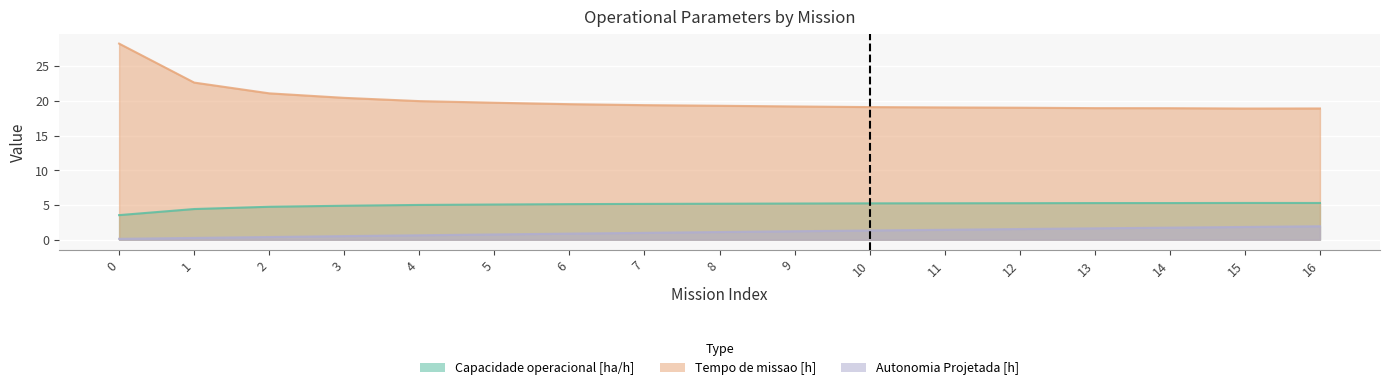

What are all the series names shown in the legend?

Capacidade operacional [ha/h], Tempo de missao [h], Autonomia Projetada [h]